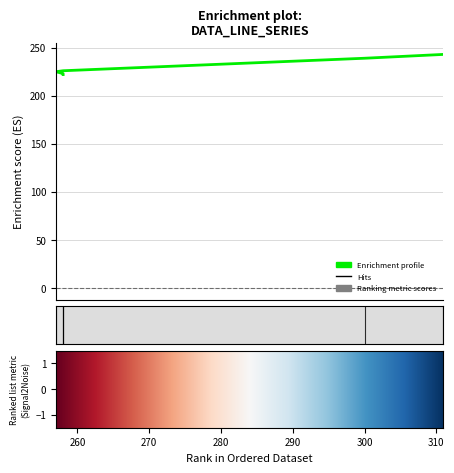

Which category has the highest value across all series?

311